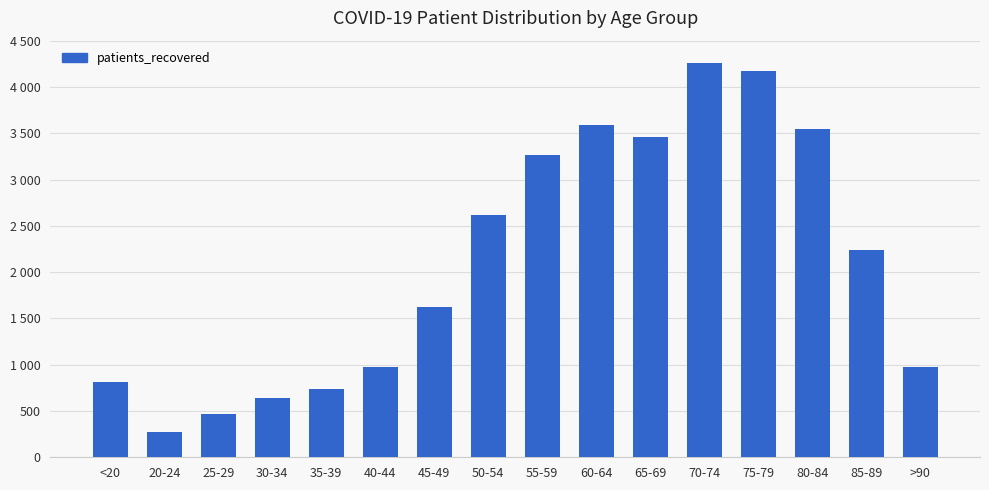

The chart shows a value of 1286 at 40-44. True or false?

False